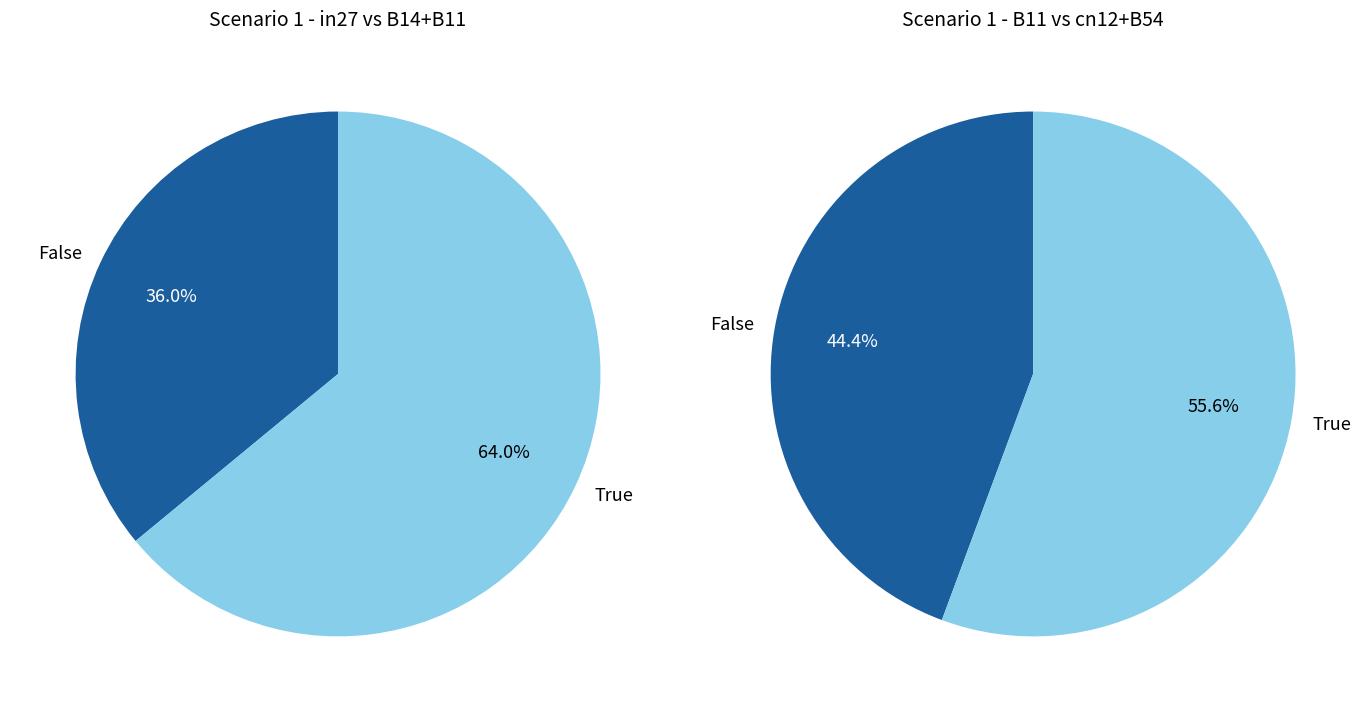

The cn12 slice represents 26% of the pie. True or false?

False